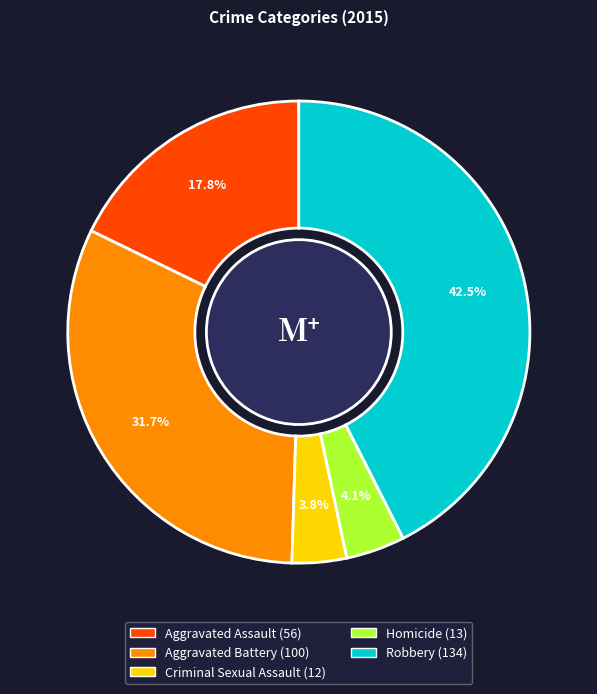

Which slice is the largest?

Robbery